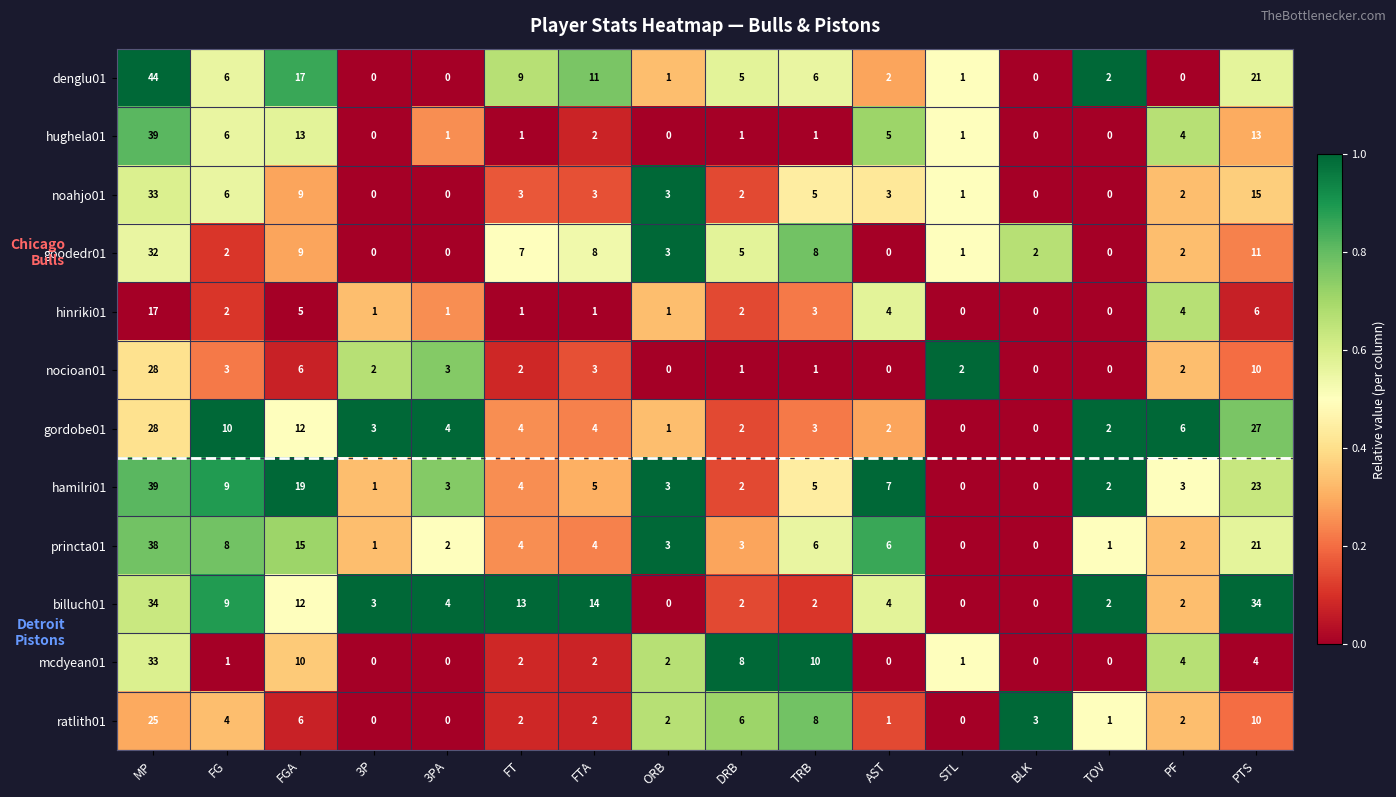

At how many categories does at least one series exceed 0?

16